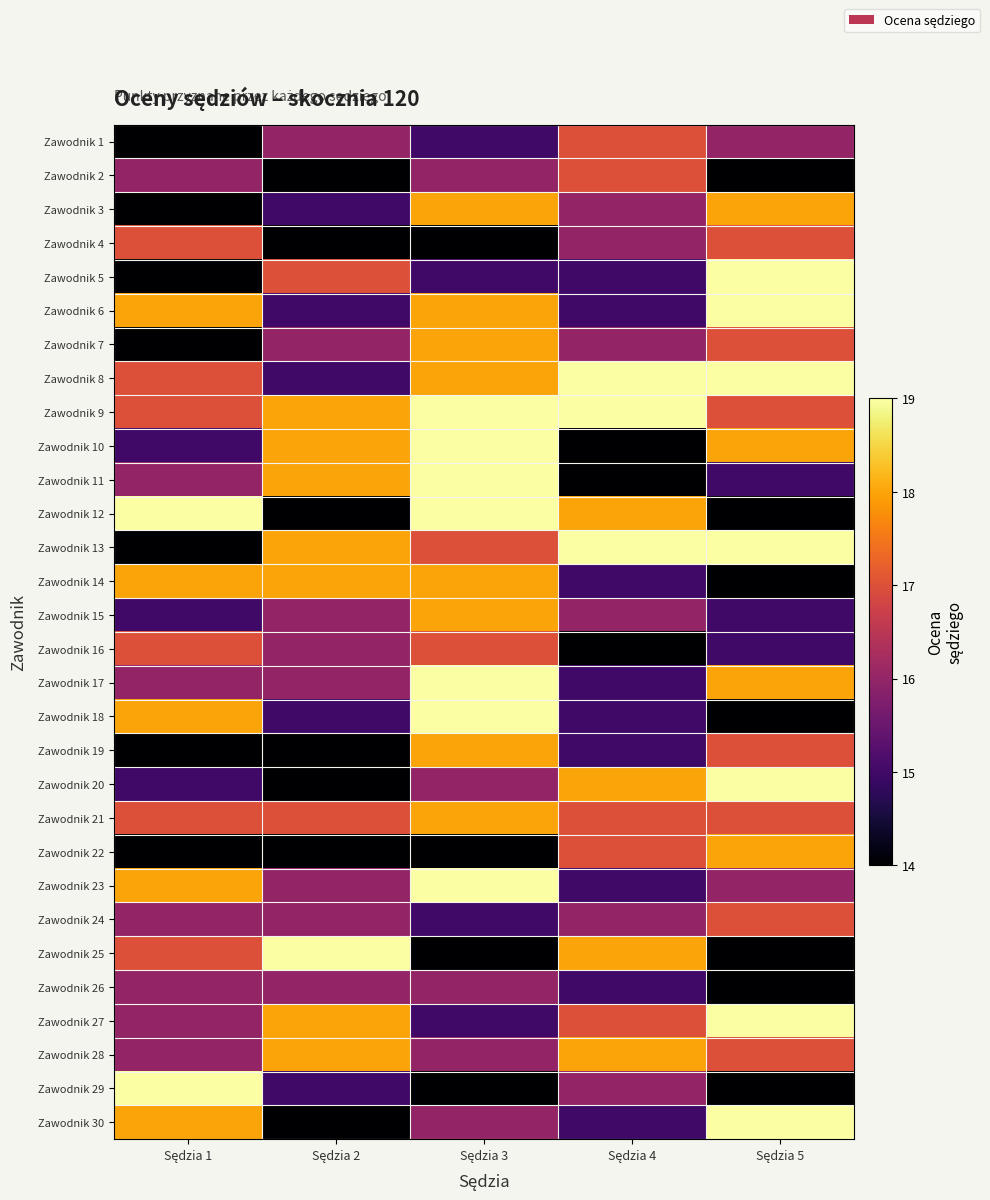

At how many categories does at least one series exceed 17?

5